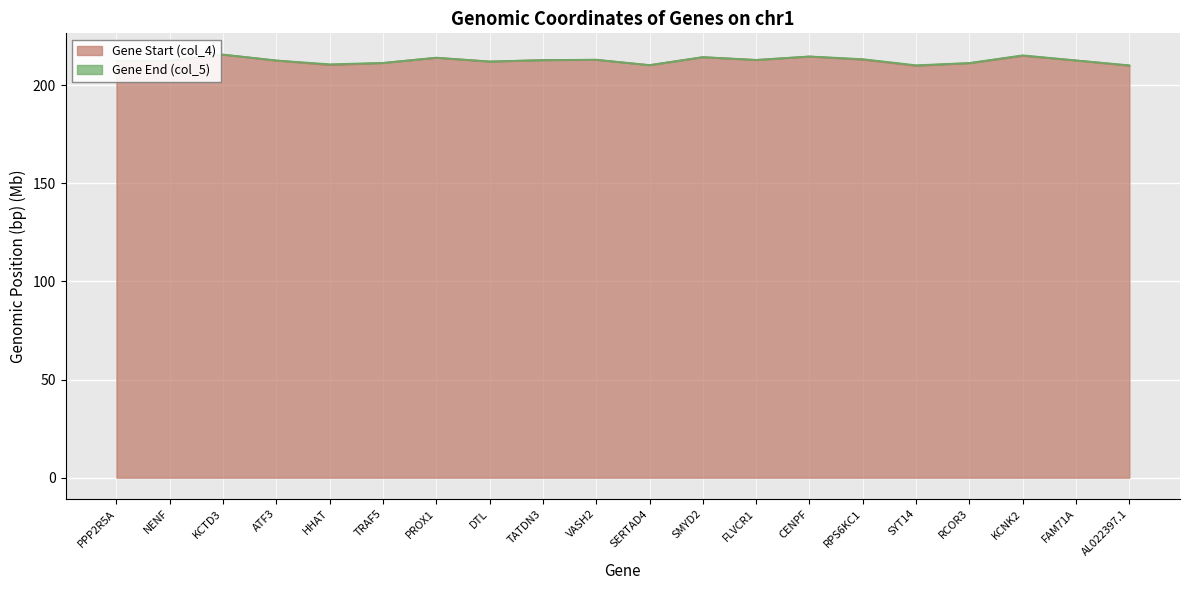

What is the label of the 19th point from the left?

FAM71A